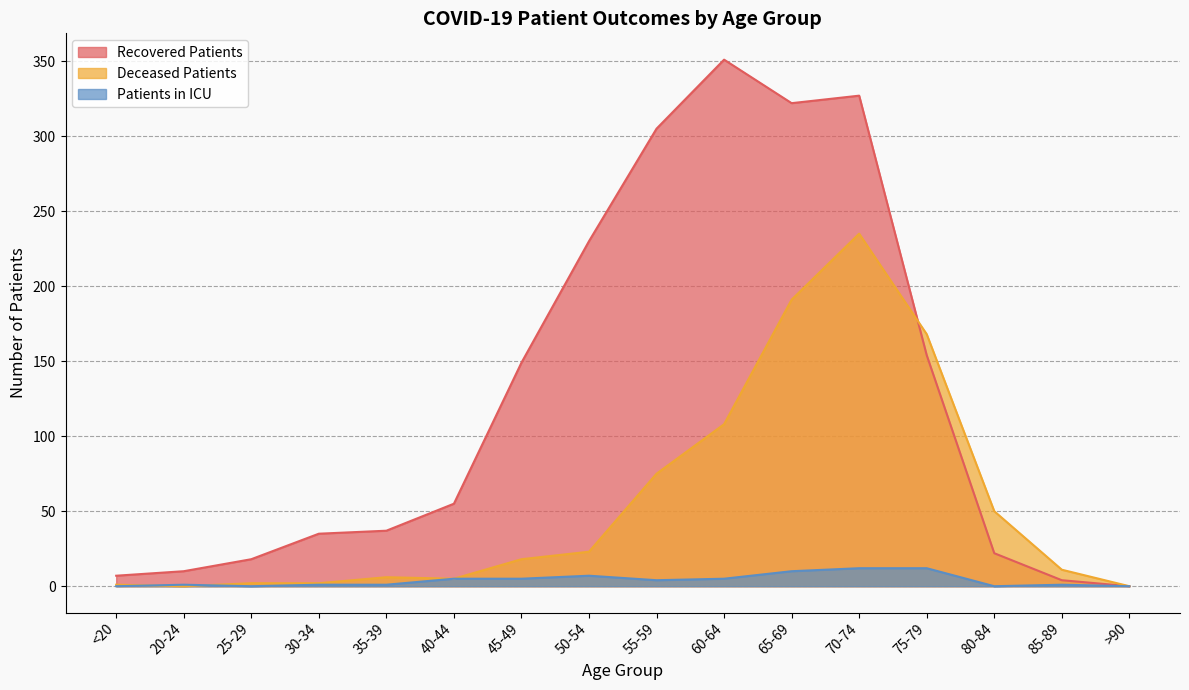

At how many categories does at least one series exceed 28?

11